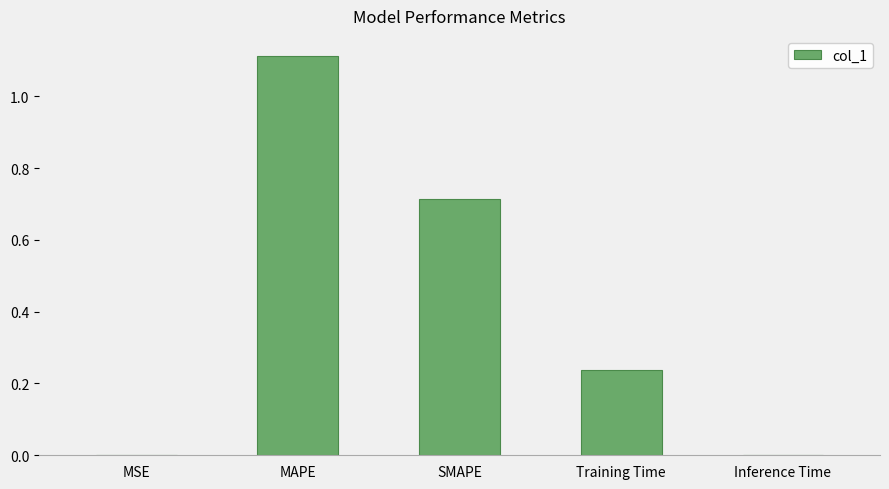

What is the sum of all values?

2.1